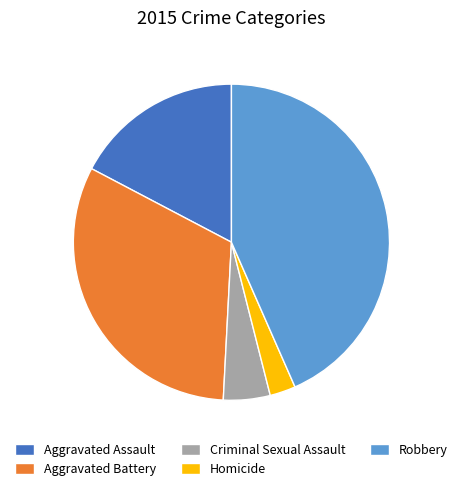

What is the largest slice in the pie chart?

Robbery